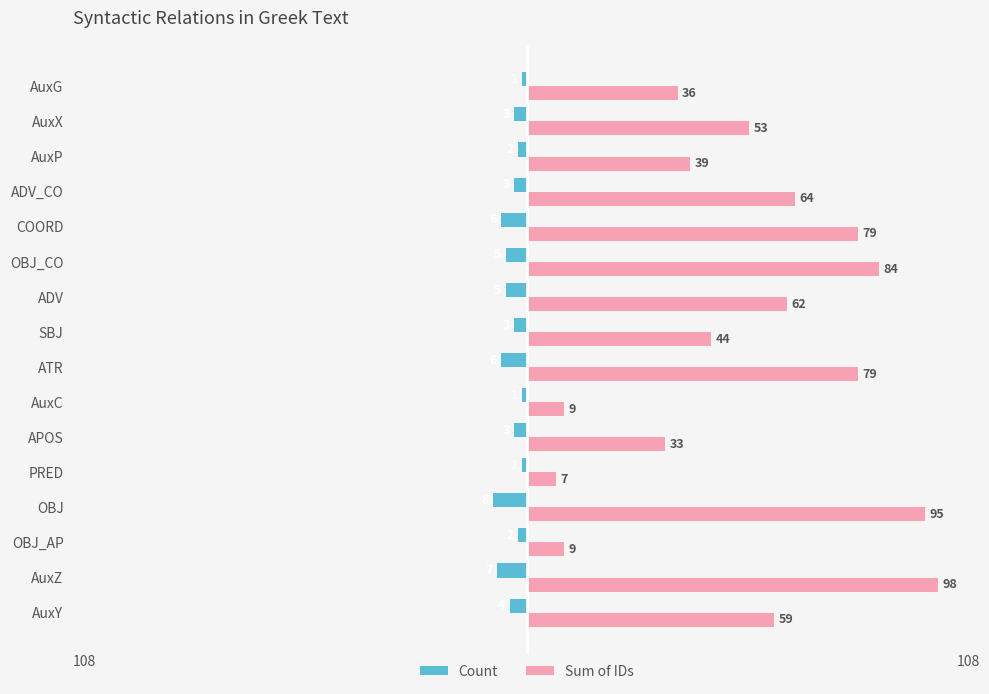

Is the value of Count at AuxY greater than the value of Sum of IDs at AuxX?

No